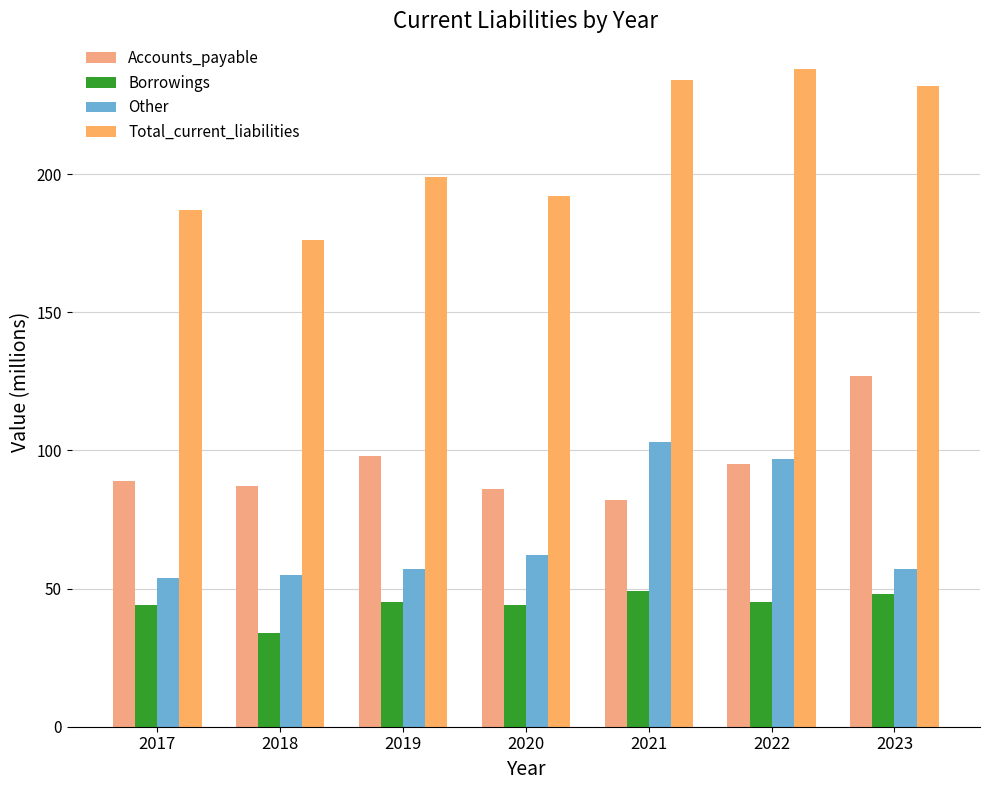

What is the difference between the Accounts_payable values at 2023 and 2020?

41